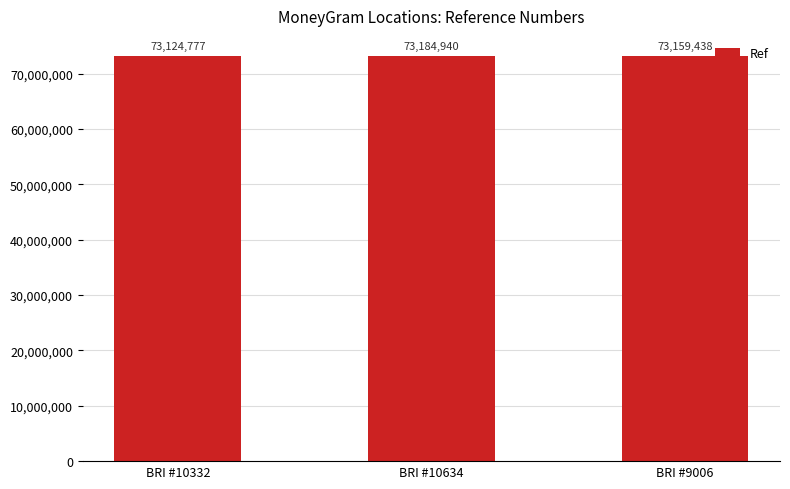

What is the label of the 3rd bar from the left?

BRI #9006